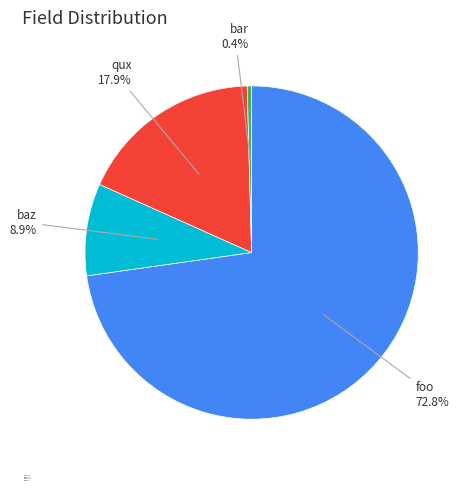

How much of the chart is everything except foo?

27.2%